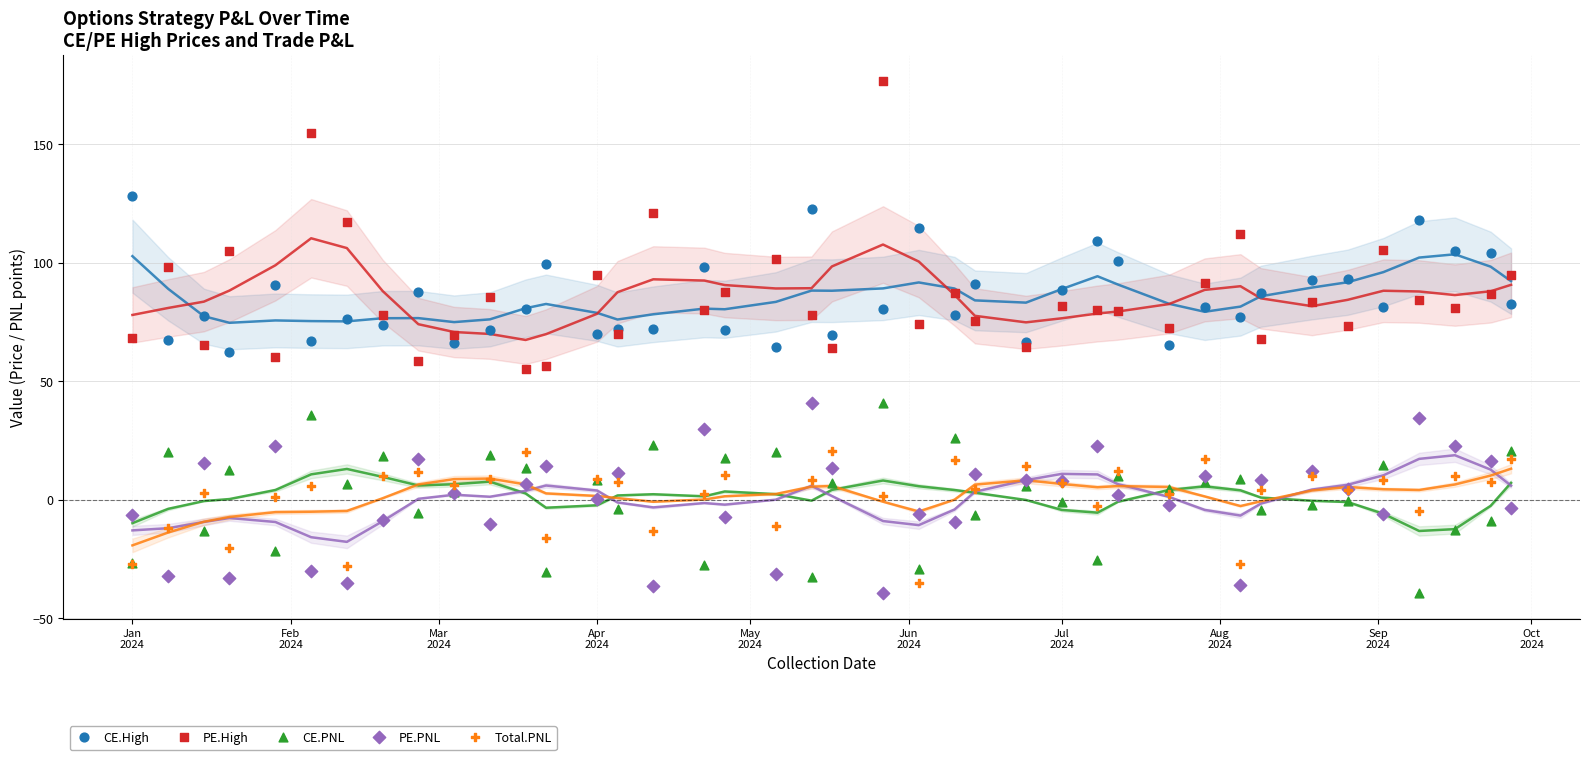

Which series has the widest spread of Y values?

PE.High